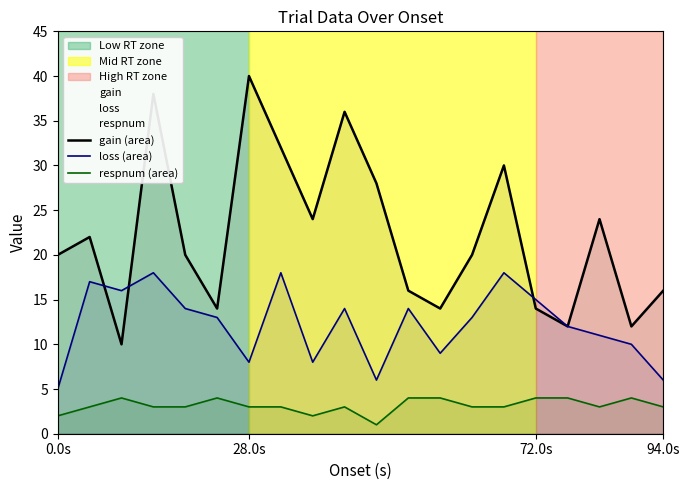

What are all the series names shown in the legend?

gain (area), loss (area), respnum (area)